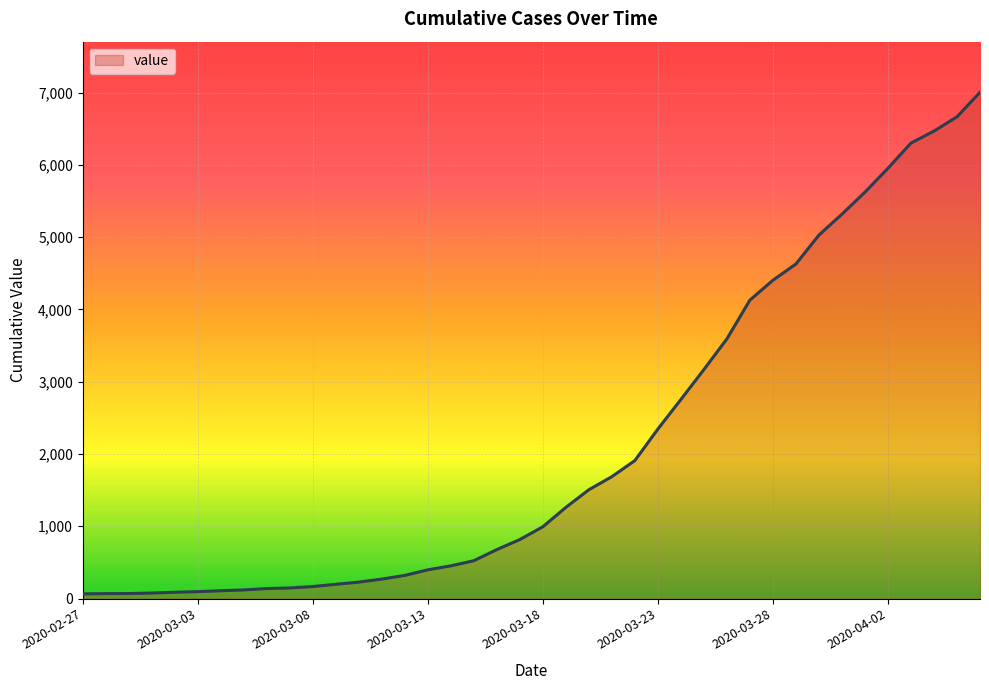

What is the greatest value displayed?

7003